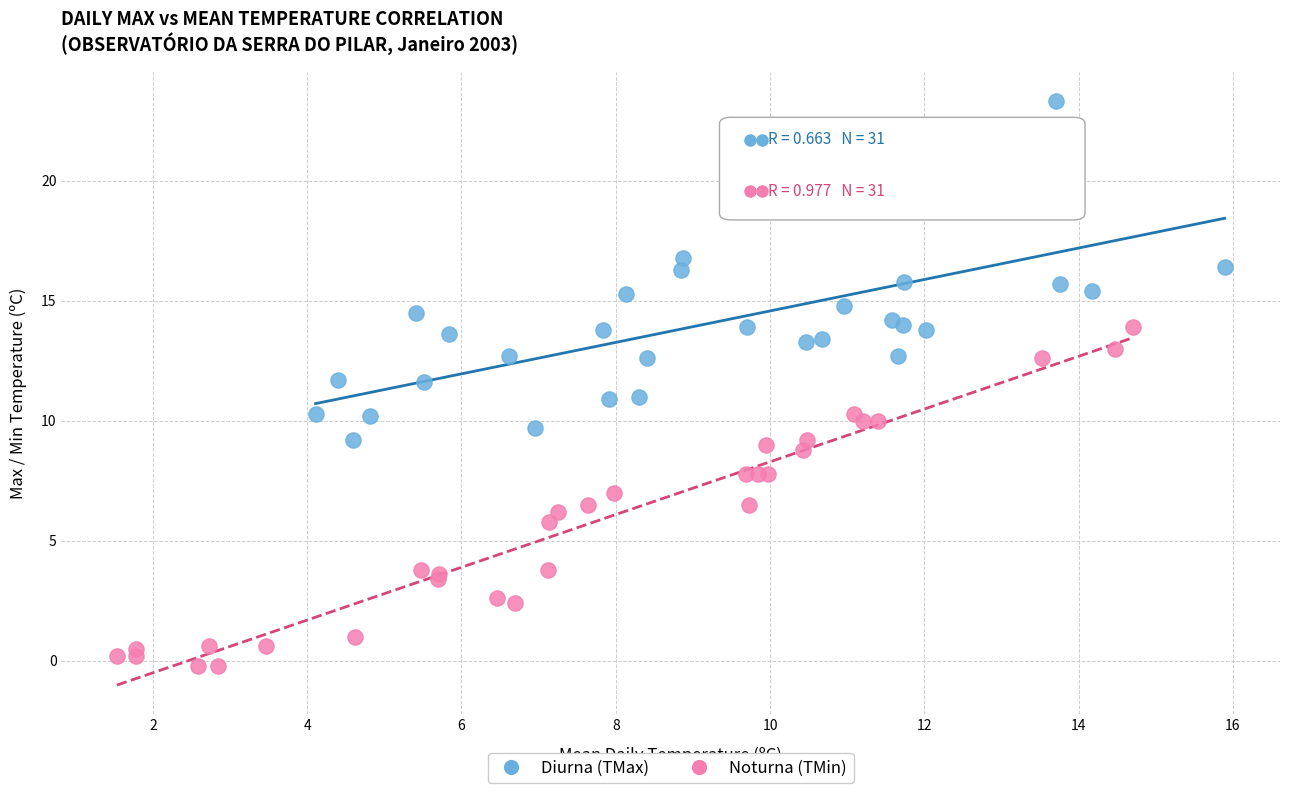

What are all the series names shown in the legend?

Diurna (TMax), Noturna (TMin)